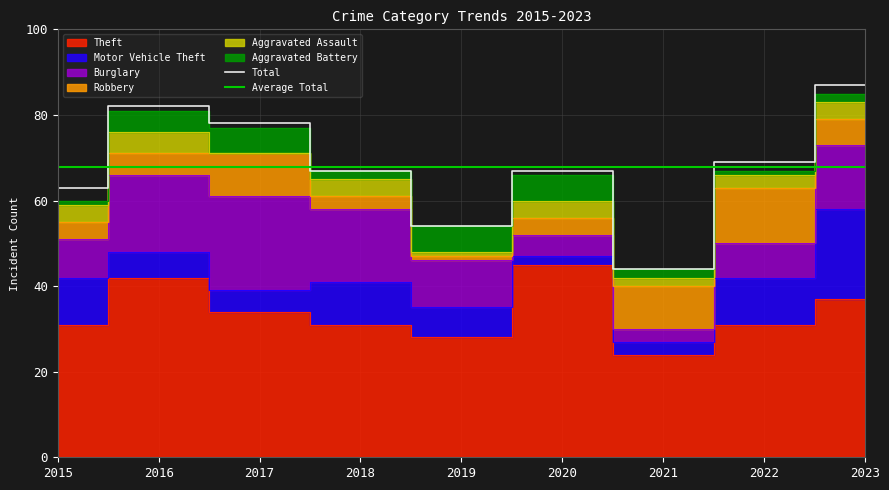

What is the value of the Aggravated Assault point at the 5th from the left?

1